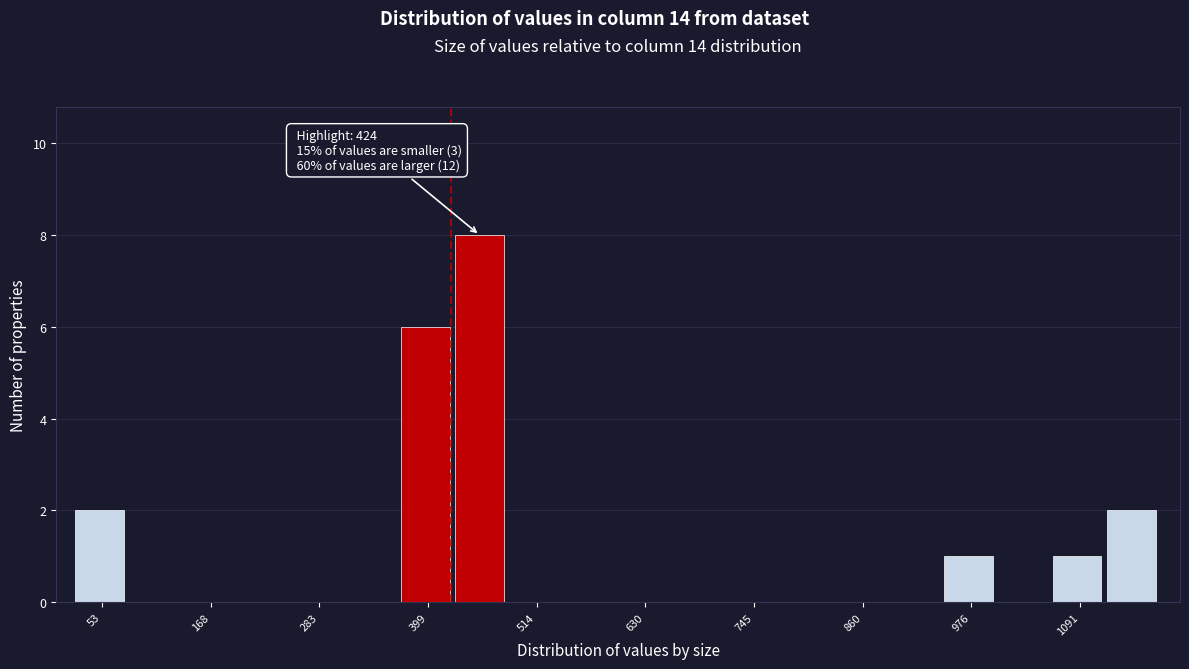

Read against the x-axis, roughly where is the centre of the tallest bar?

460